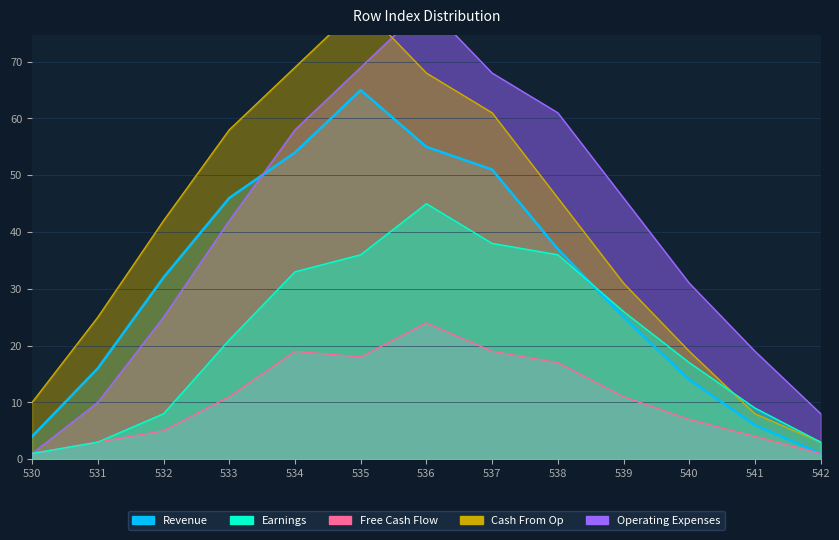

Between which two adjacent categories do Revenue and Operating Expenses first intersect?

533 and 534